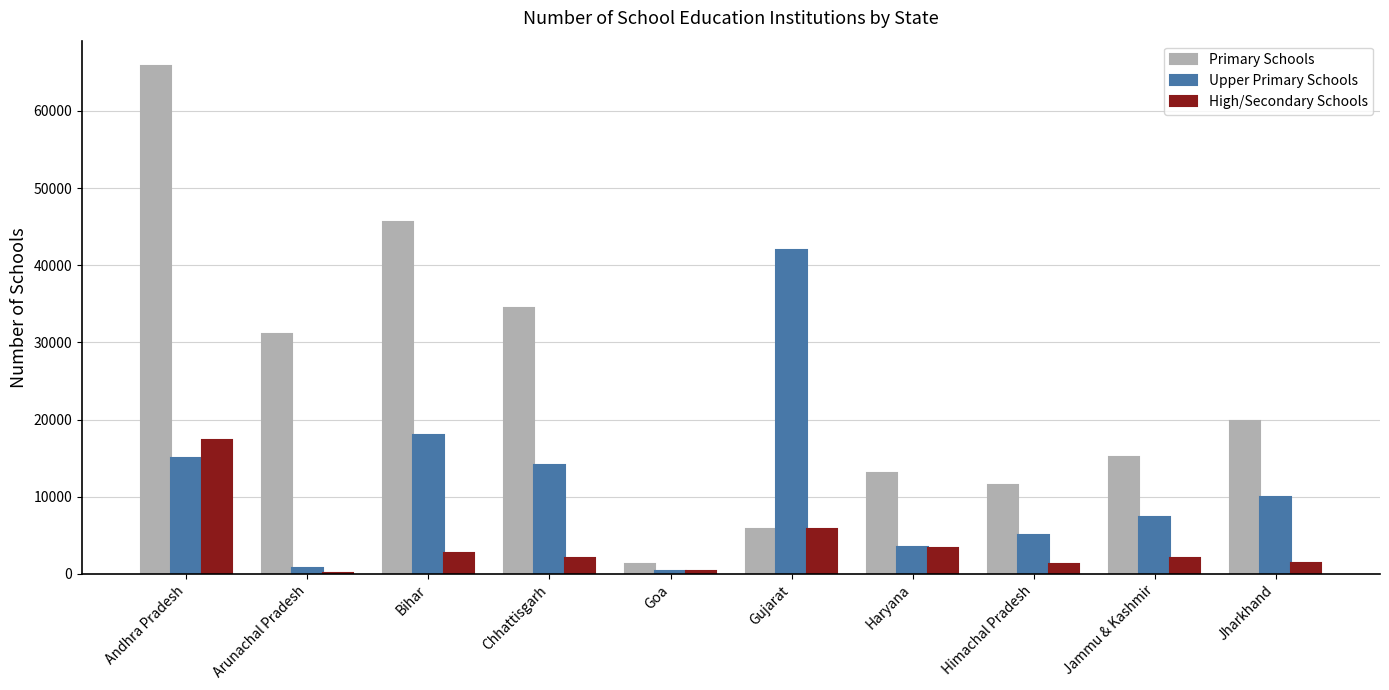

What is the maximum value for Upper Primary Schools?

42035